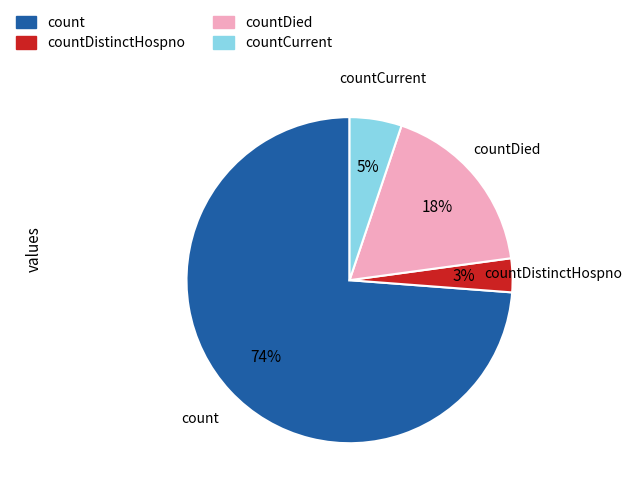

Rank the categories by value from lowest to highest.

countDistinctHospno, countCurrent, countDied, count